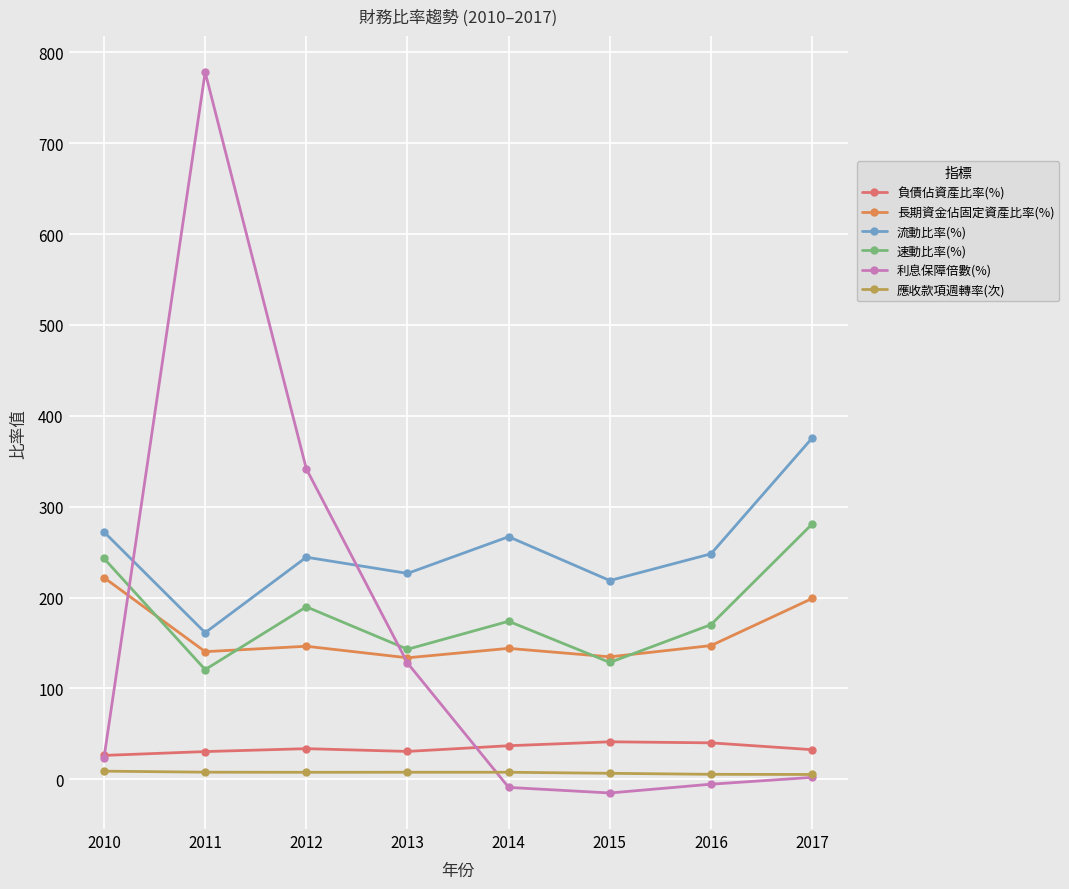

How many lines are shown in the chart?

6